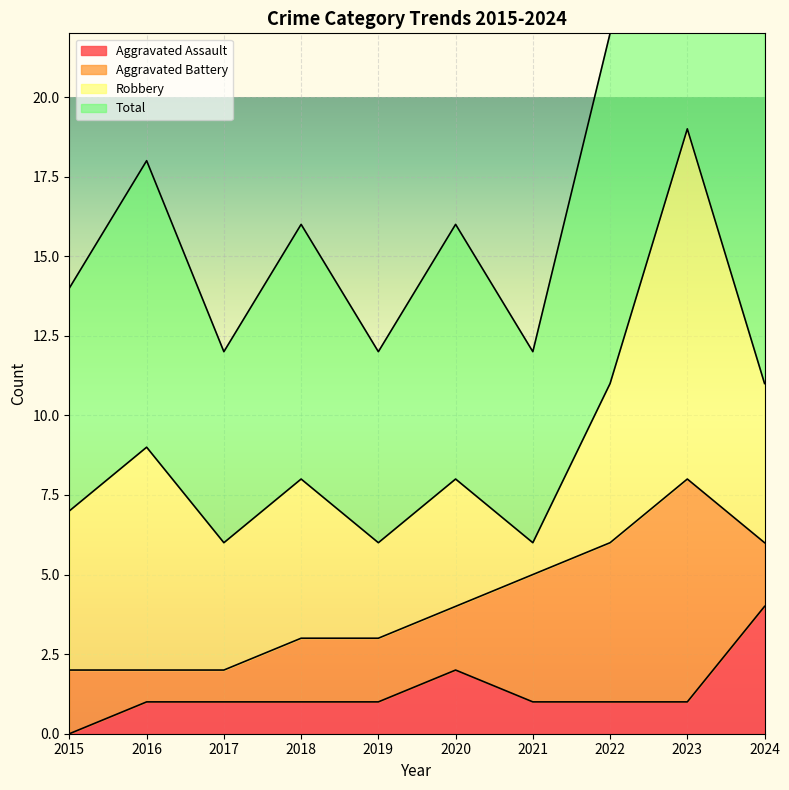

At which label does Aggravated Assault first exceed 1?

2020